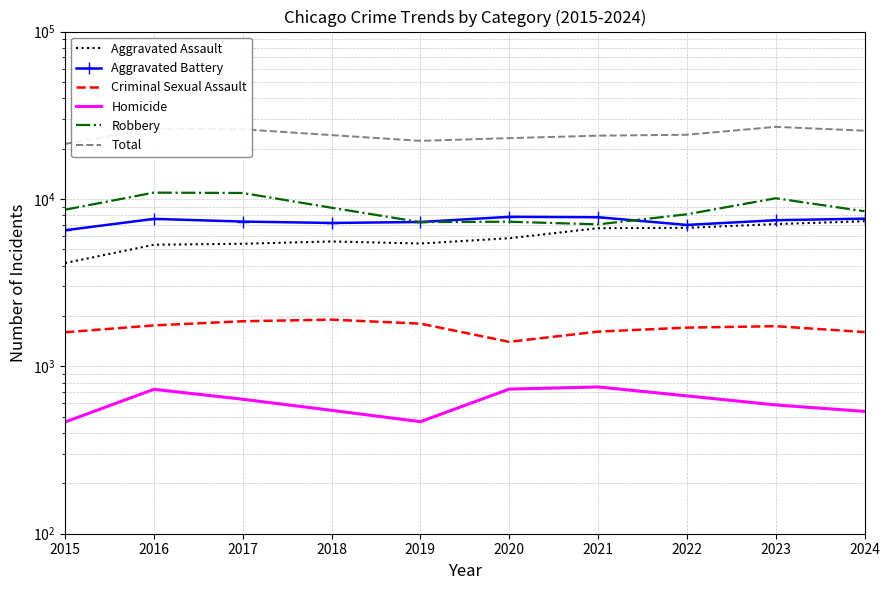

True or false: Aggravated Assault and Criminal Sexual Assault cross at least once.

False